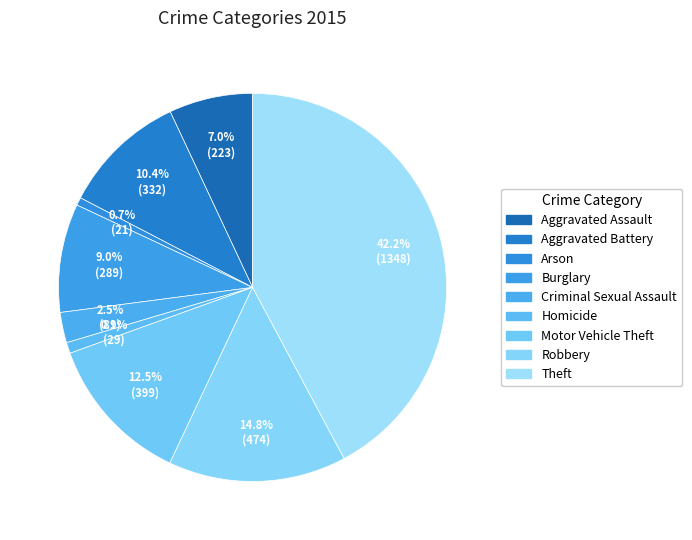

To the nearest percent, what is the difference between the Arson and Motor Vehicle Theft slice percentages?

12%